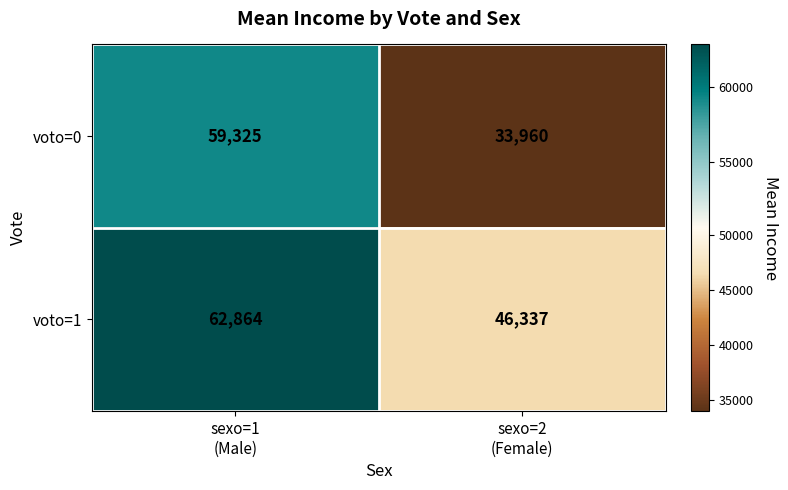

Which series has the widest spread of values?

voto=0